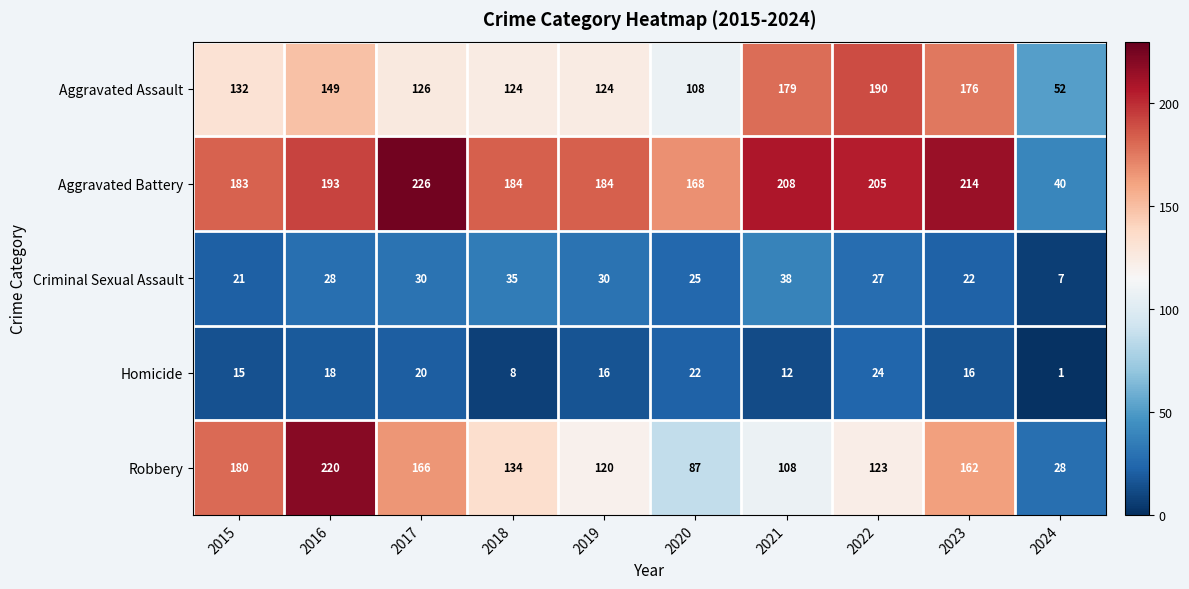

Which series has the largest range (max minus min)?

Robbery